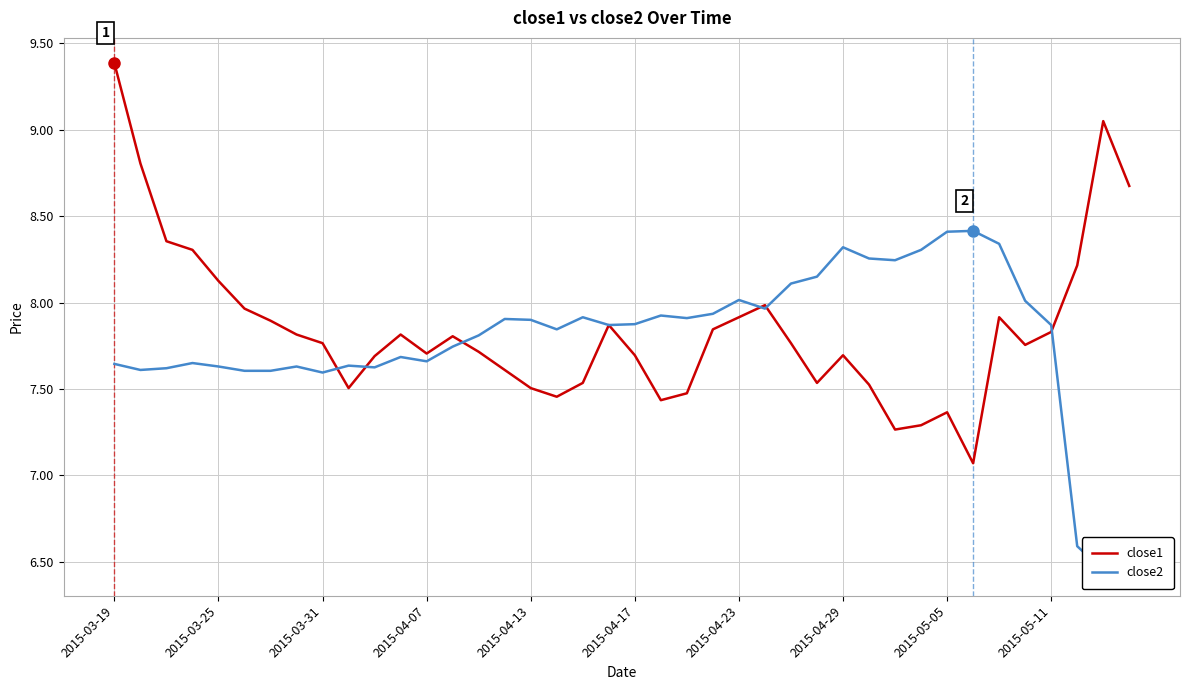

How many times do close1 and close2 cross each other?

6